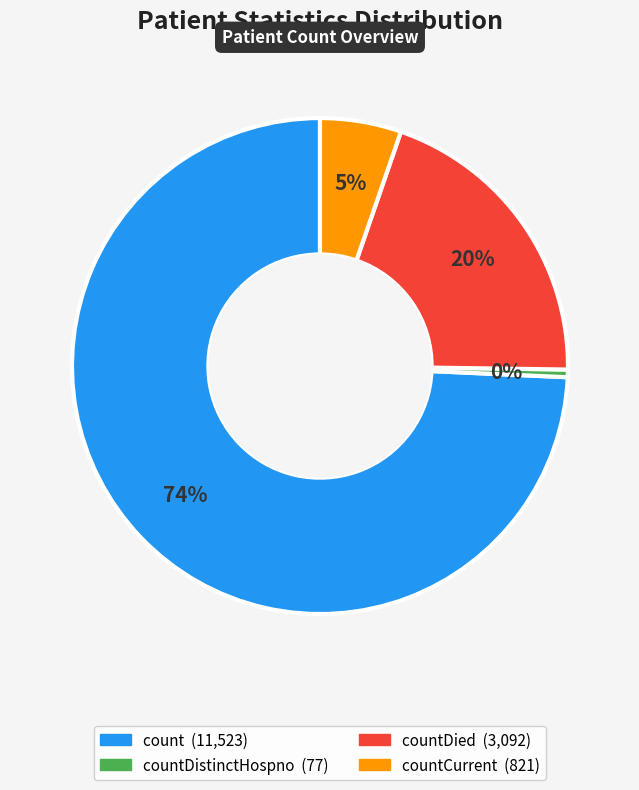

Does any single category account for the majority?

Yes